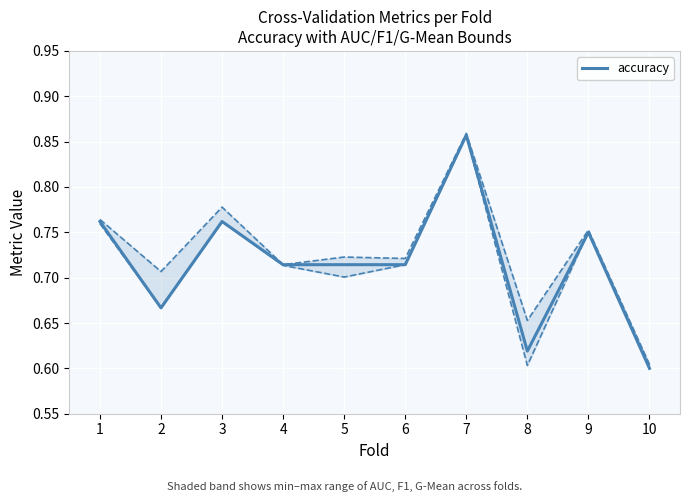

Rank the categories by value from highest to lowest.

7, 1, 3, 9, 4, 5, 6, 2, 8, 10